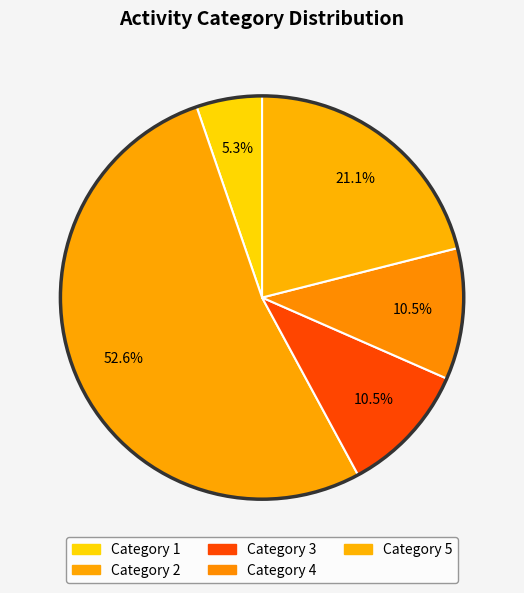

What is the largest slice in the pie chart?

Category 2